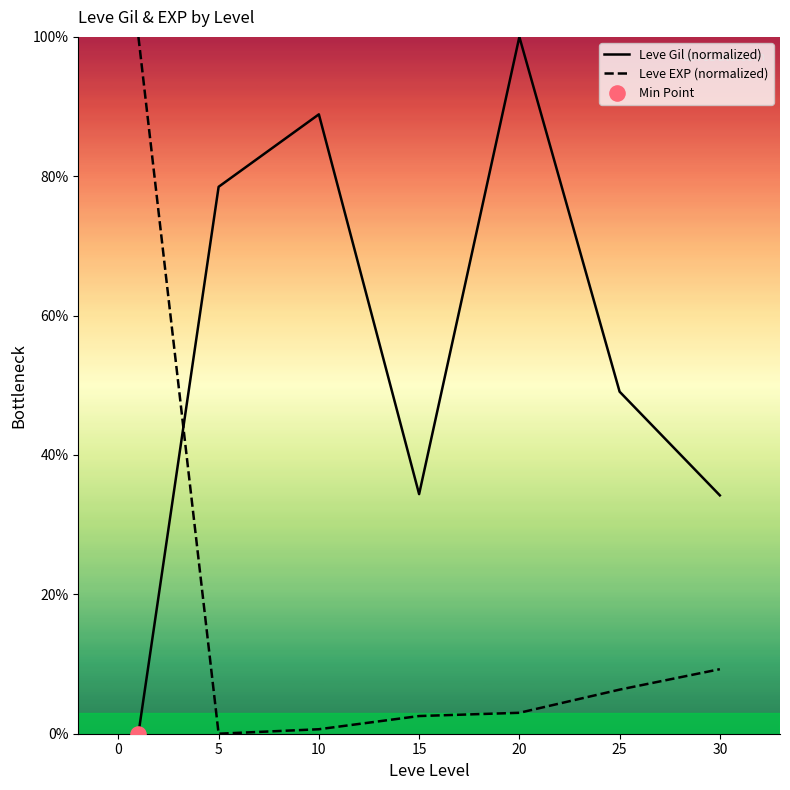

What is the difference between the maximum and minimum values in the Leve EXP (normalized) series?

100.0